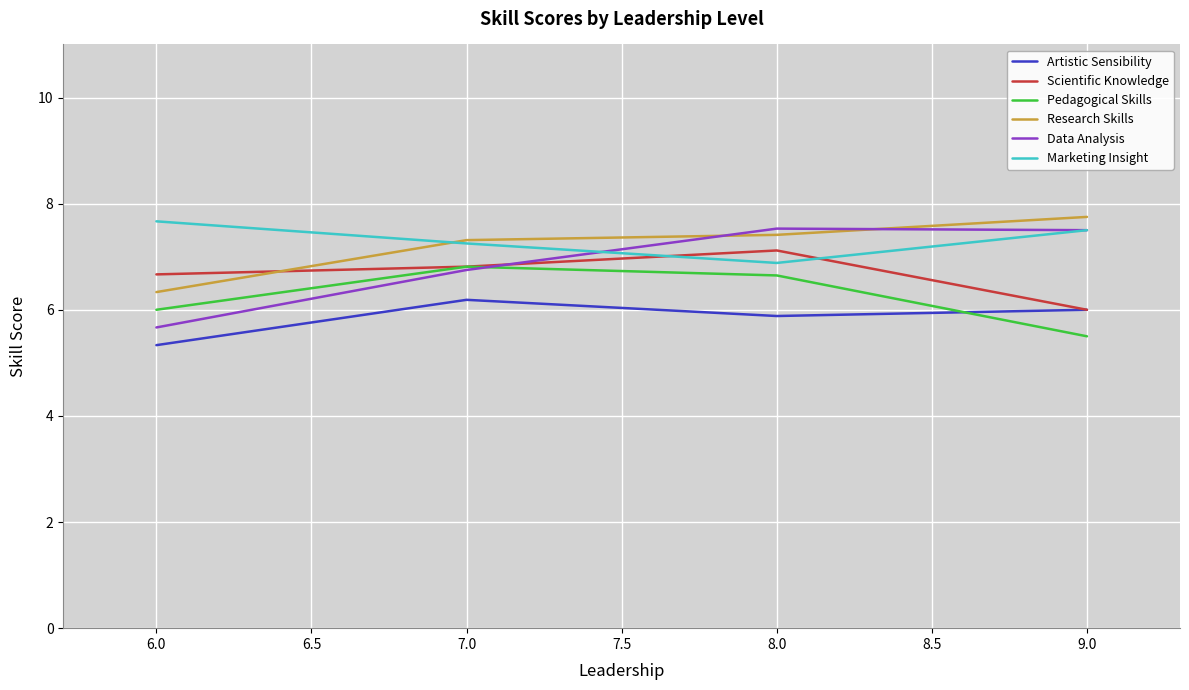

What is the difference between the maximum and second lowest values in the Research Skills series?

0.4